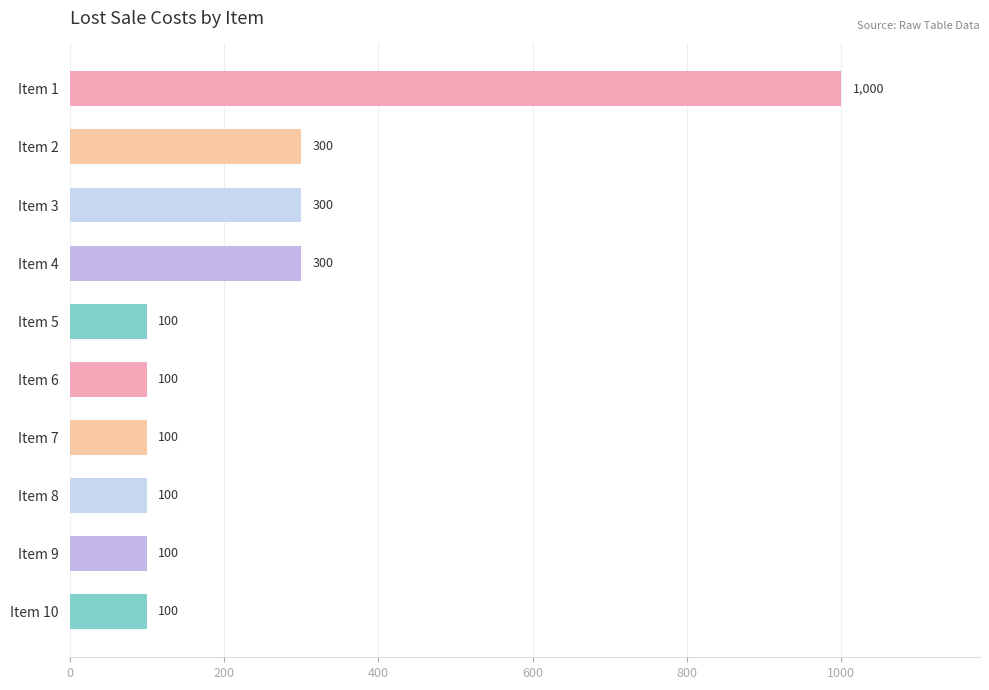

What is the average value?

250